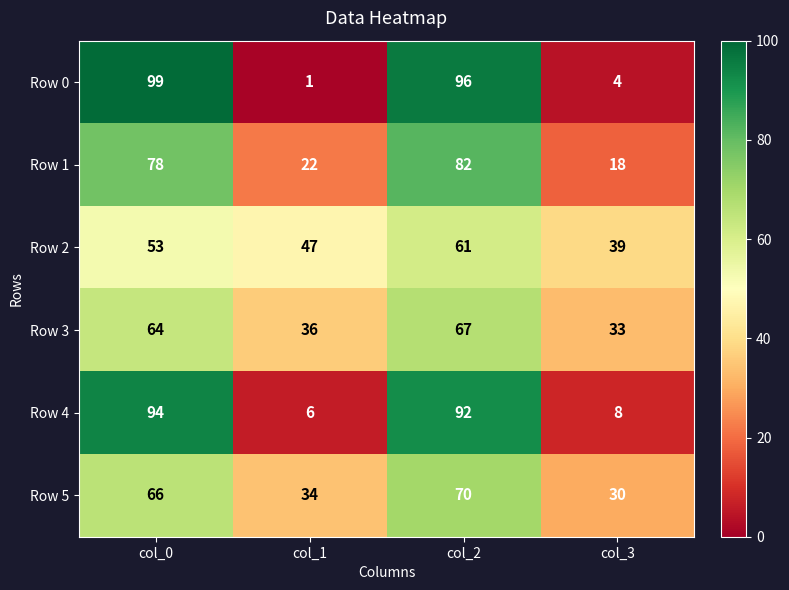

At col_1, list the series in order from smallest to largest.

Row 0, Row 4, Row 1, Row 5, Row 3, Row 2